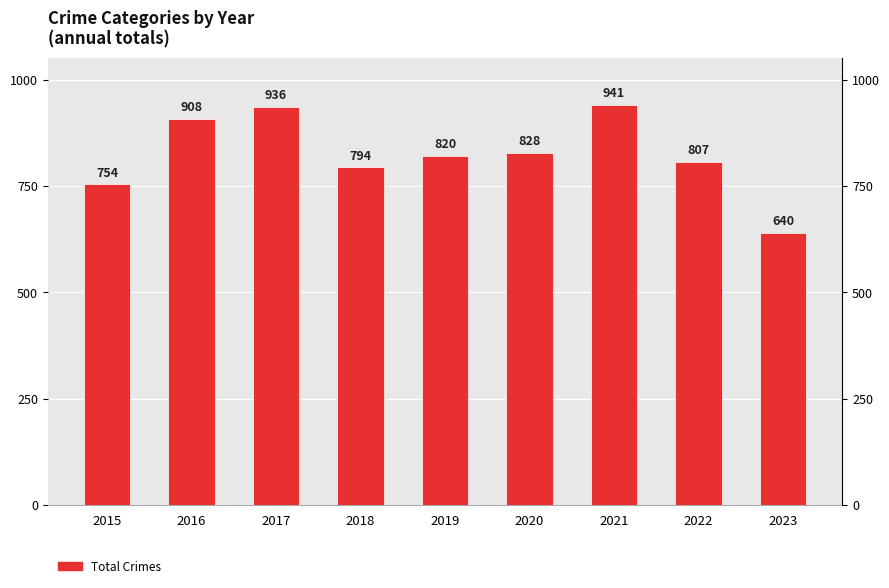

How many bars are there in total?

9